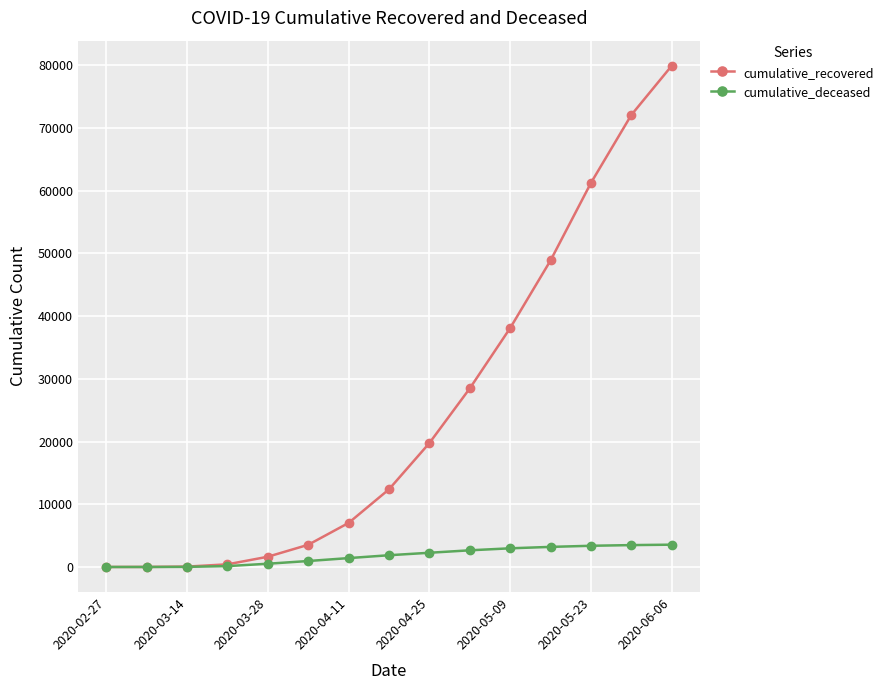

At how many categories does at least one series exceed 44705?

4